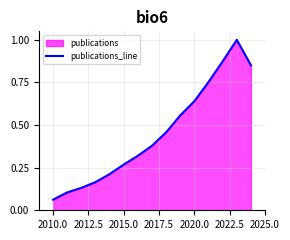

How many categories are shown in the chart?

15